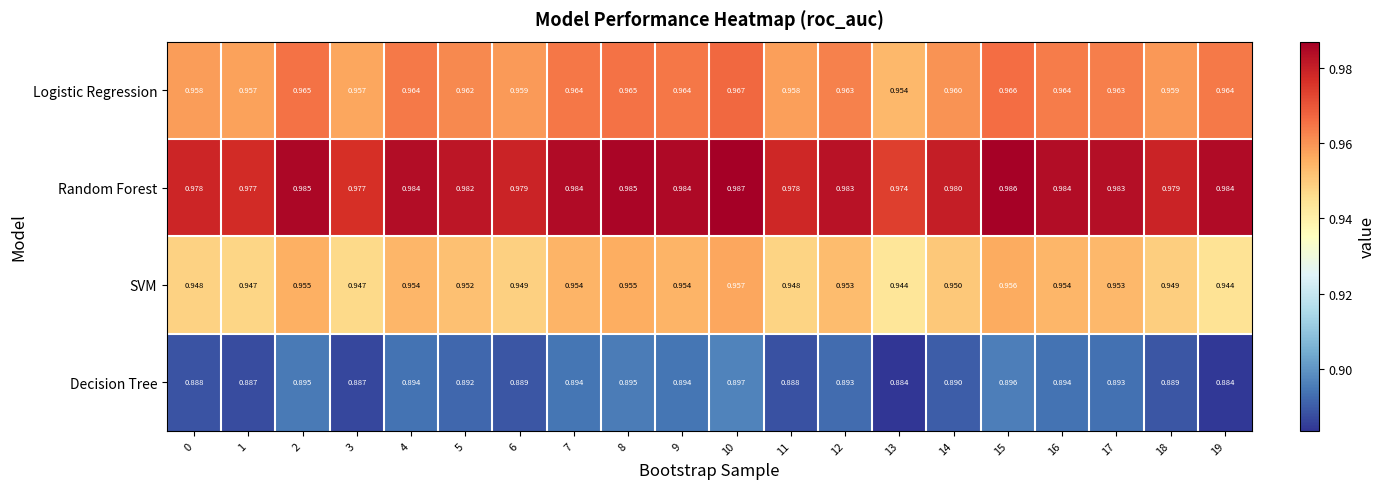

At 15, list the series in order from largest to smallest.

Random Forest, Logistic Regression, SVM, Decision Tree